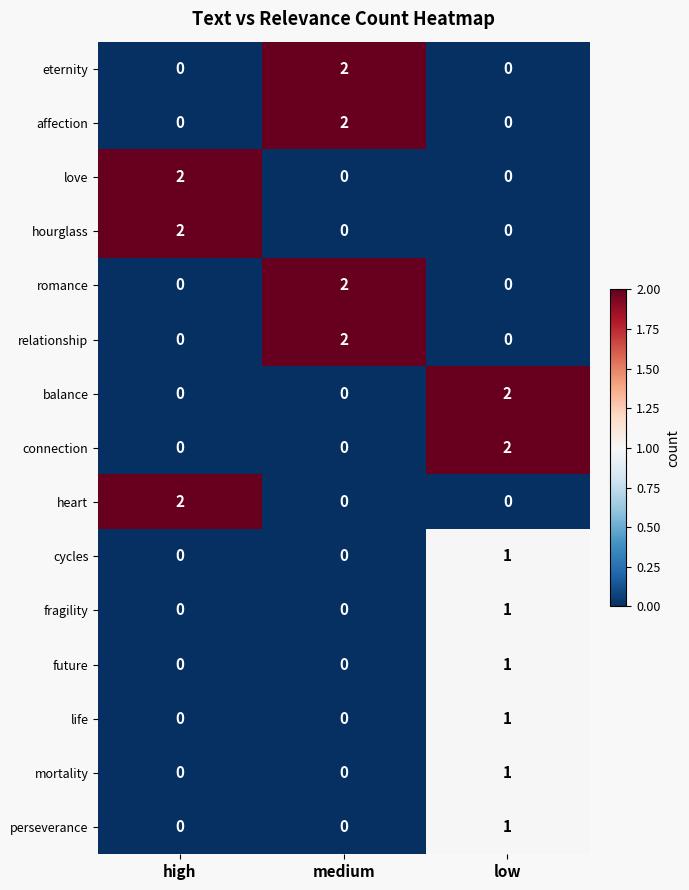

What is the greatest value displayed?

2